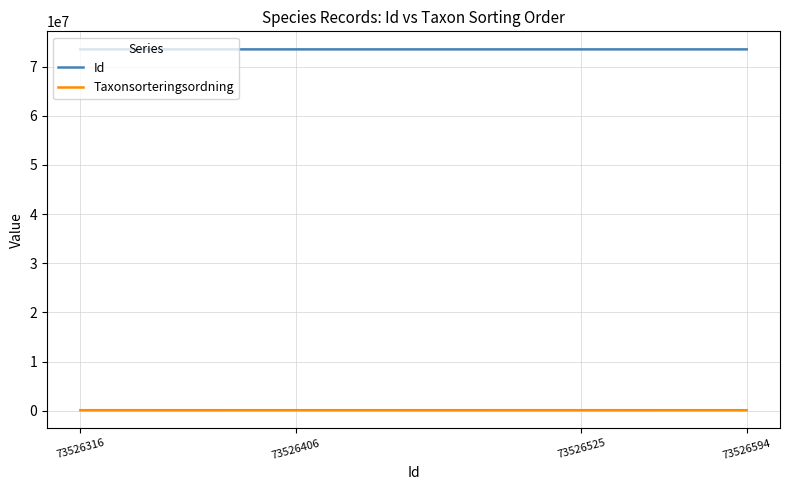

Which series has the largest total across all categories?

Id